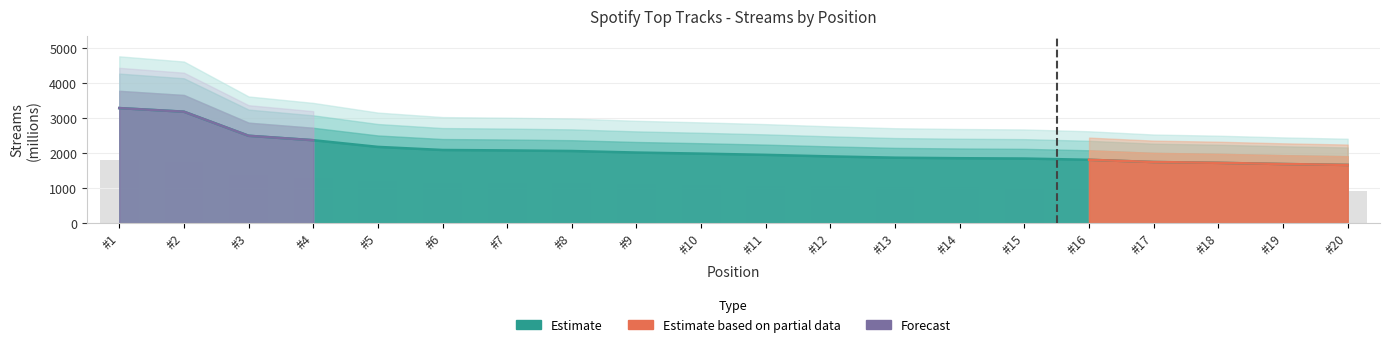

What is the smallest value displayed?

1665